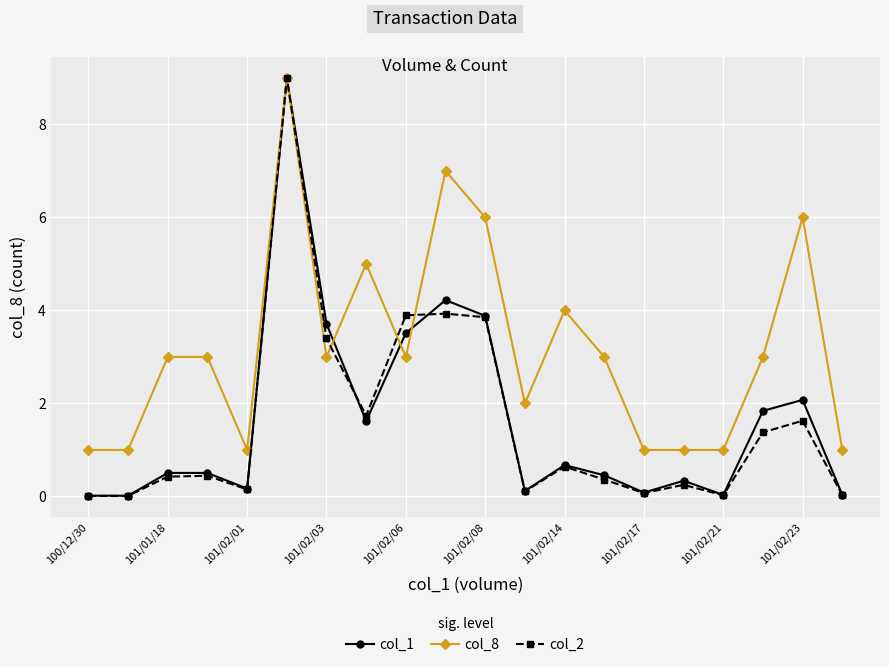

What is the sum of all col_8 values?

64.0